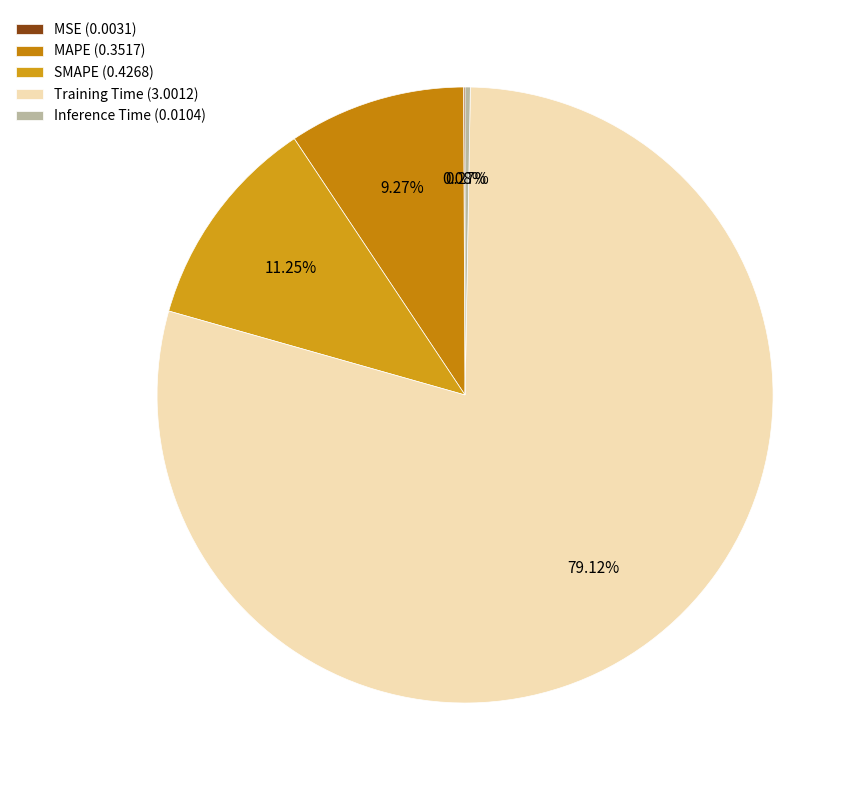

Which slice represents more than half of the pie?

Training Time